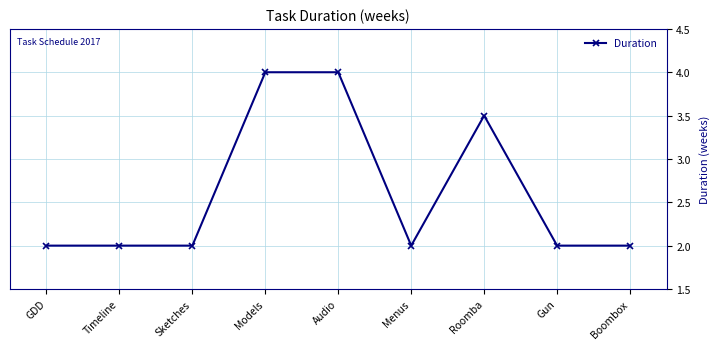

What is the ratio of the value at GDD to the value at Gun?

1.0